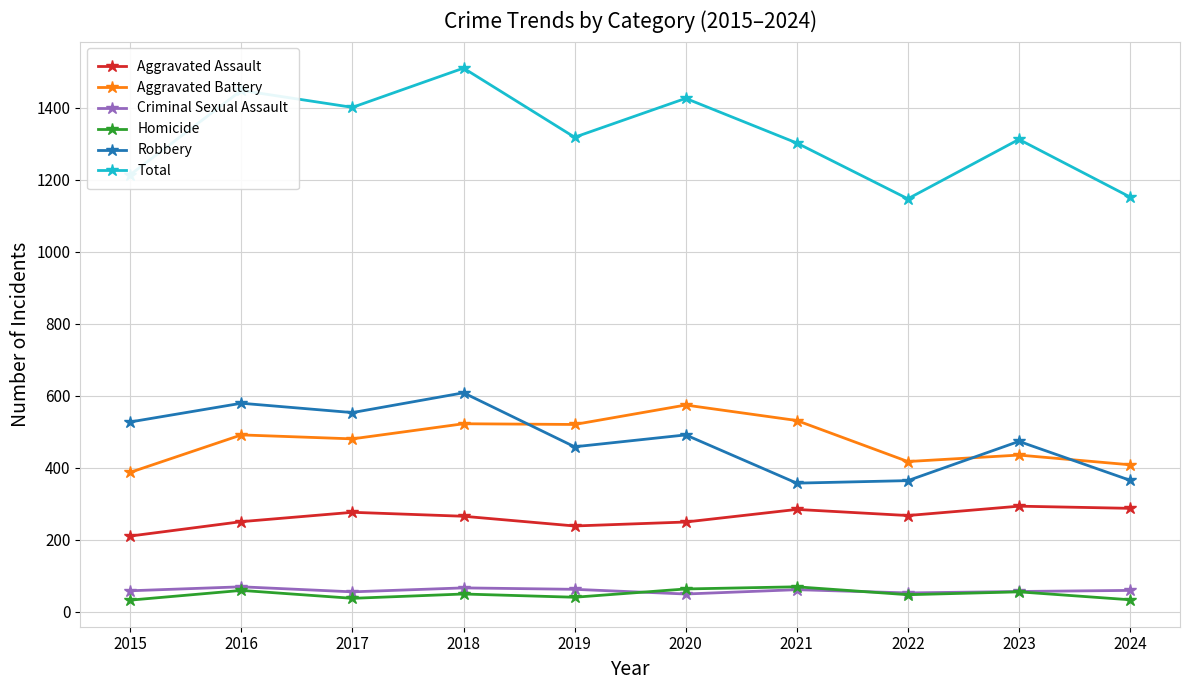

How many series are shown in this chart?

6